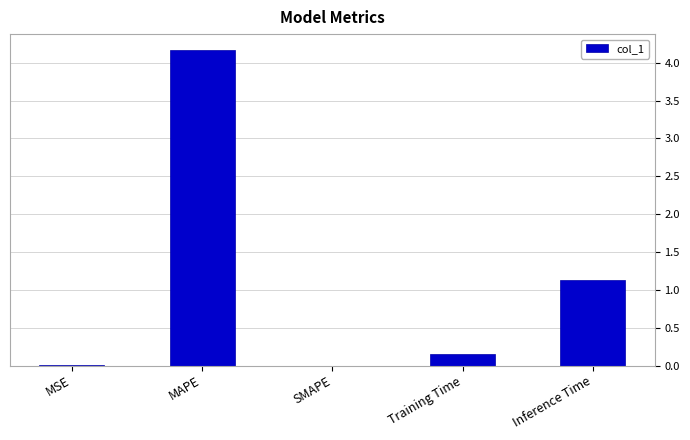

What is the average value?

1.1